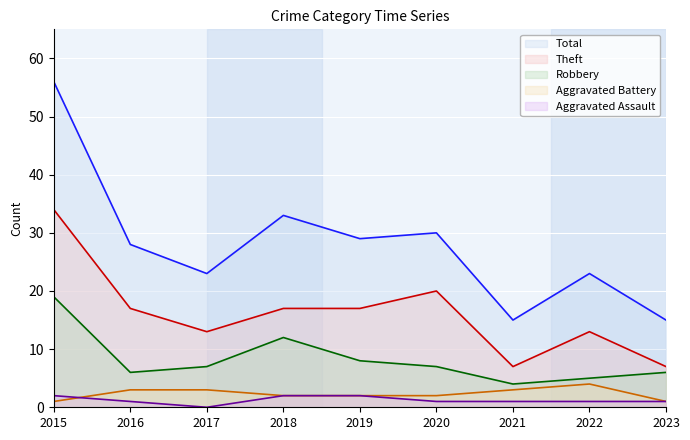

True or false: Robbery has a value of 26 at 2015.

False